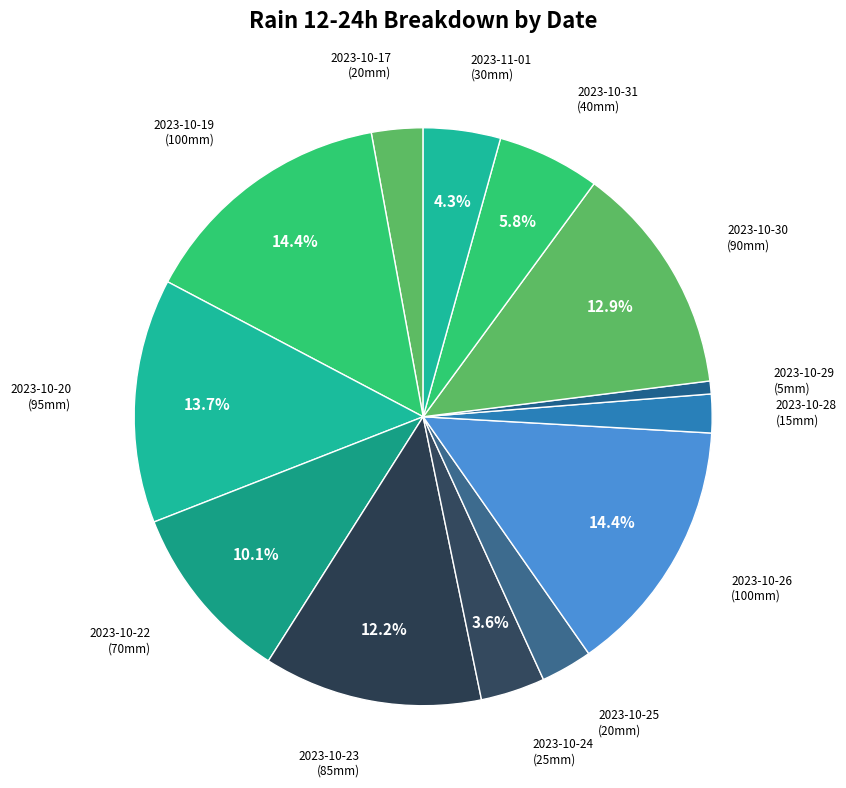

How many slices are in this pie chart?

13